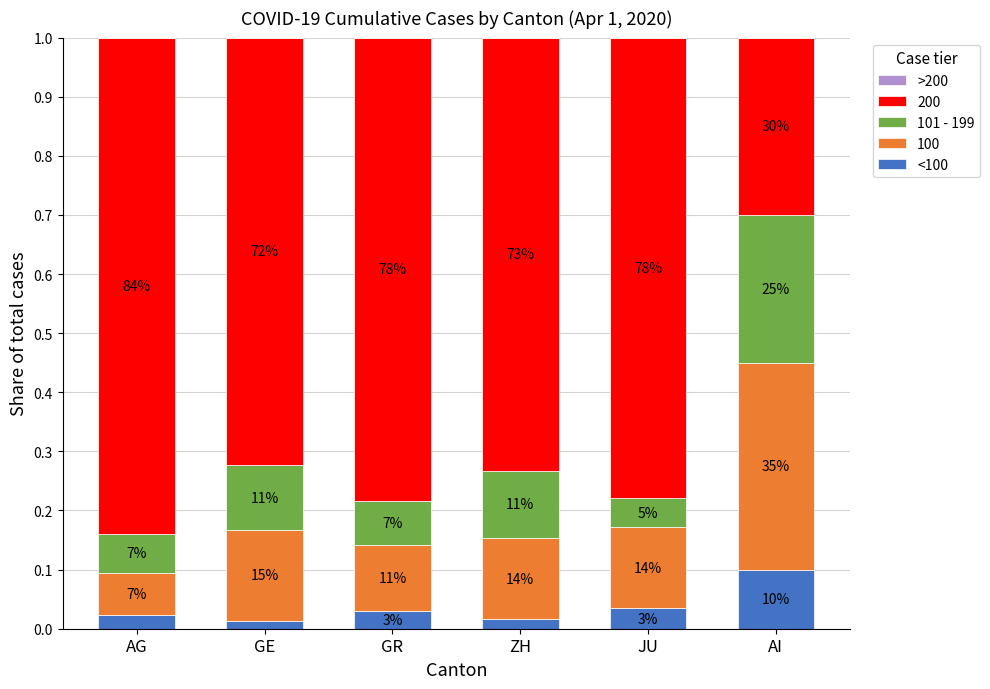

Is it true that <100 equals 0.0 at ZH?

True